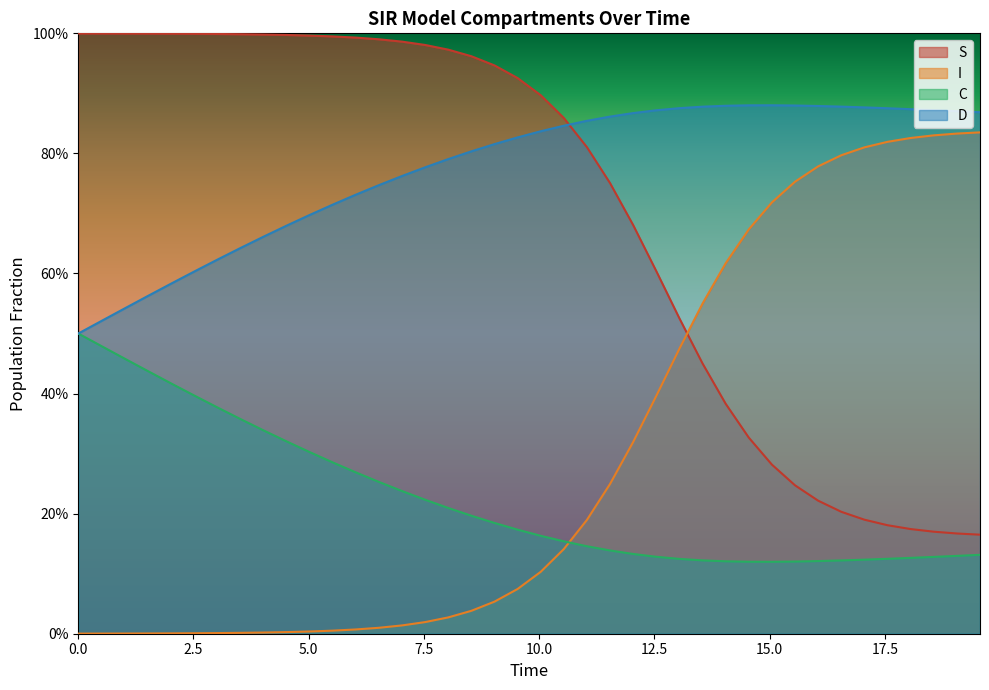

How many lines are shown in the chart?

4